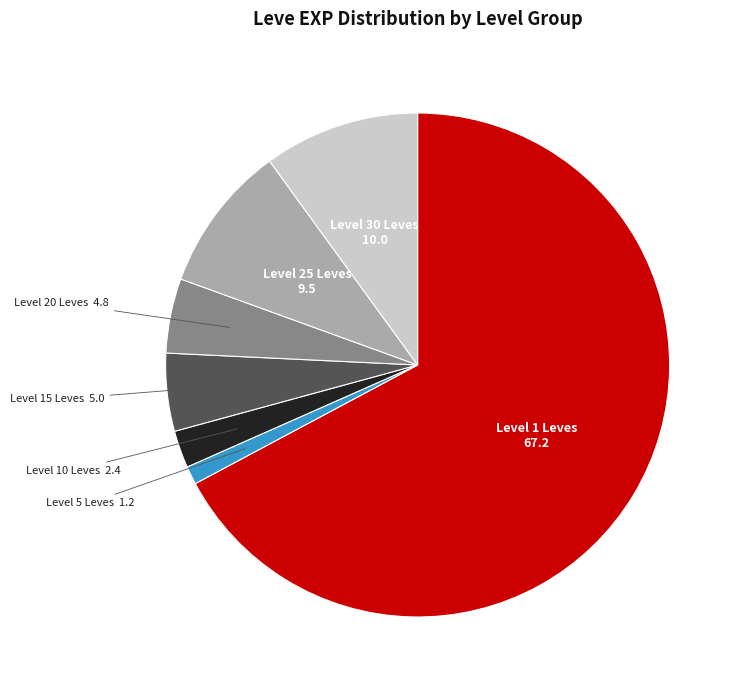

Does any single category account for the majority?

Yes